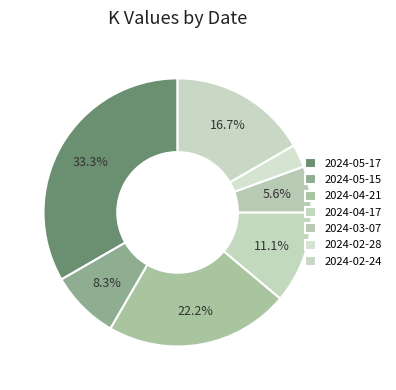

What percentage is the 2024-02-24 slice, to the nearest percent?

17%